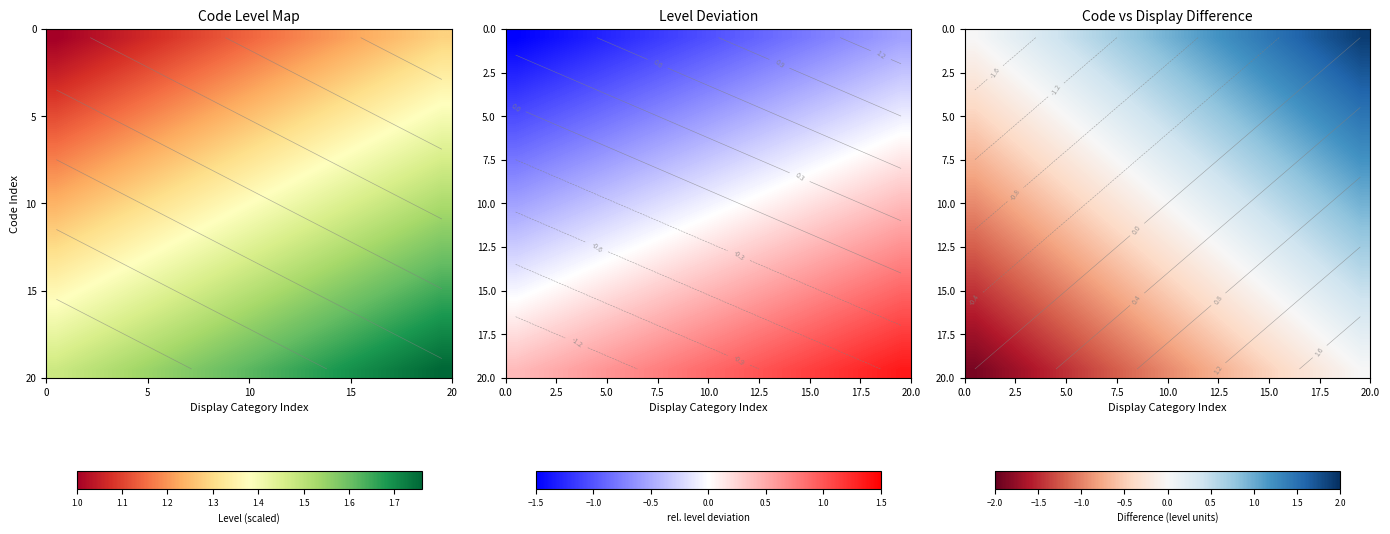

What is the maximum value shown in the chart?

1.9